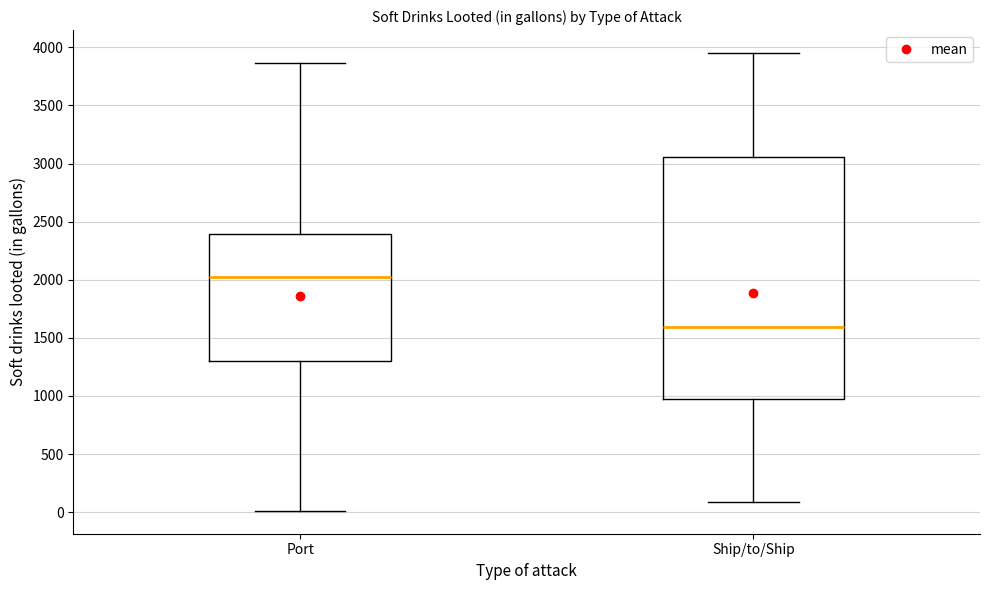

Which box has the lowest median line?

Ship/to/Ship